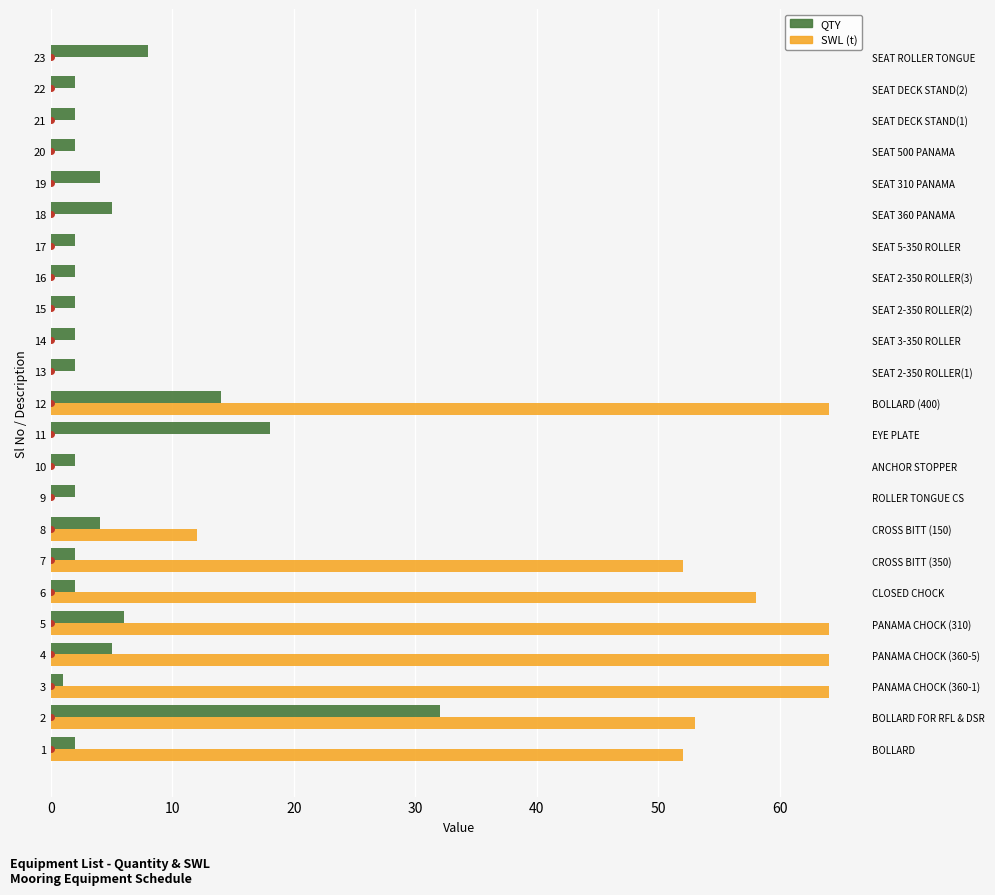

What is the label of the 7th bar from the right?

16